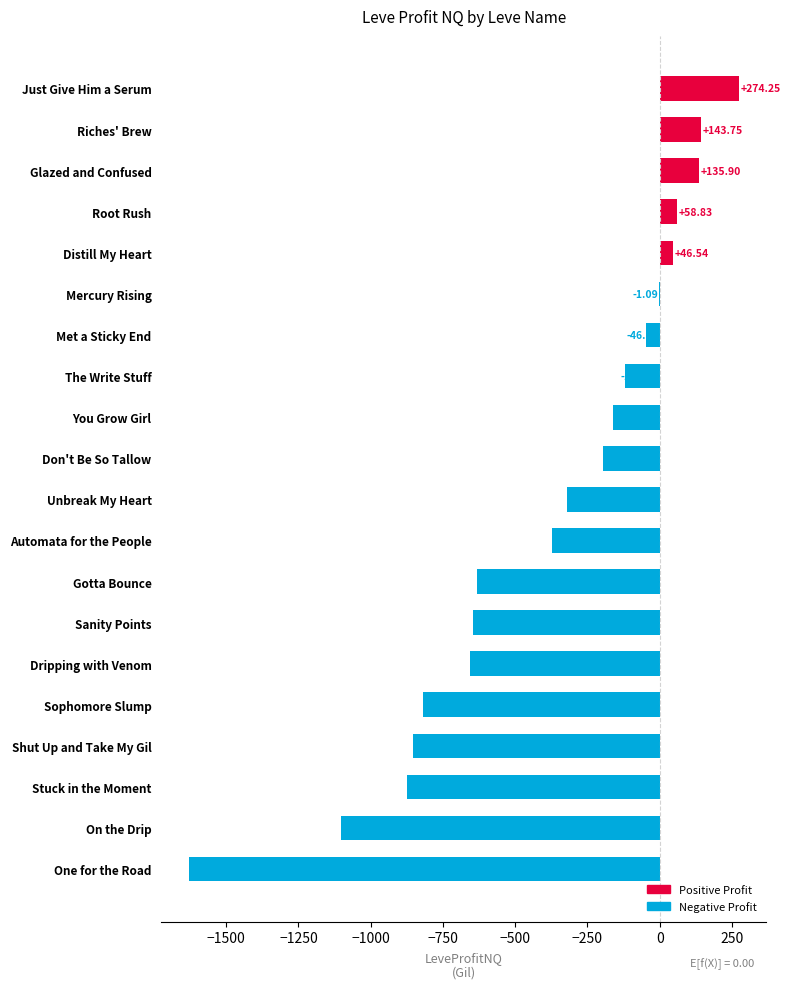

At which category does the chart reach its peak across all series?

Just Give Him a Serum